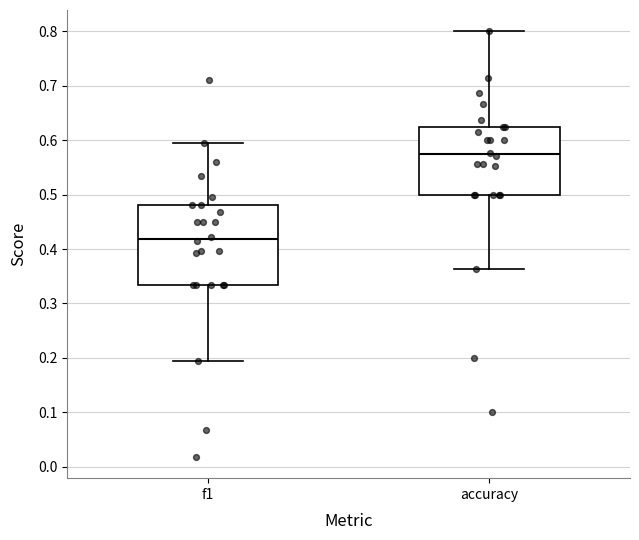

Which box is the tallest, from its lower edge to its upper edge?

f1